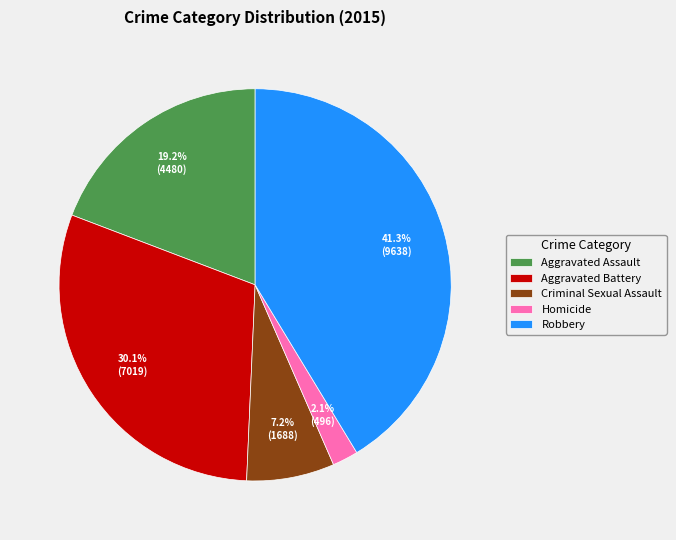

What portion of the pie excludes Robbery?

58.7%